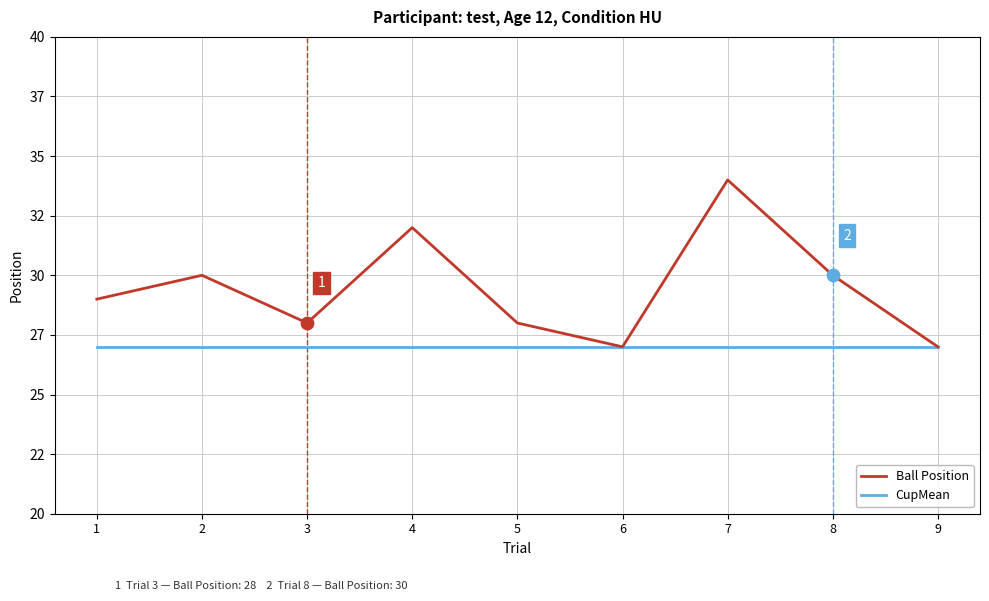

At how many categories does at least one series exceed 27?

7